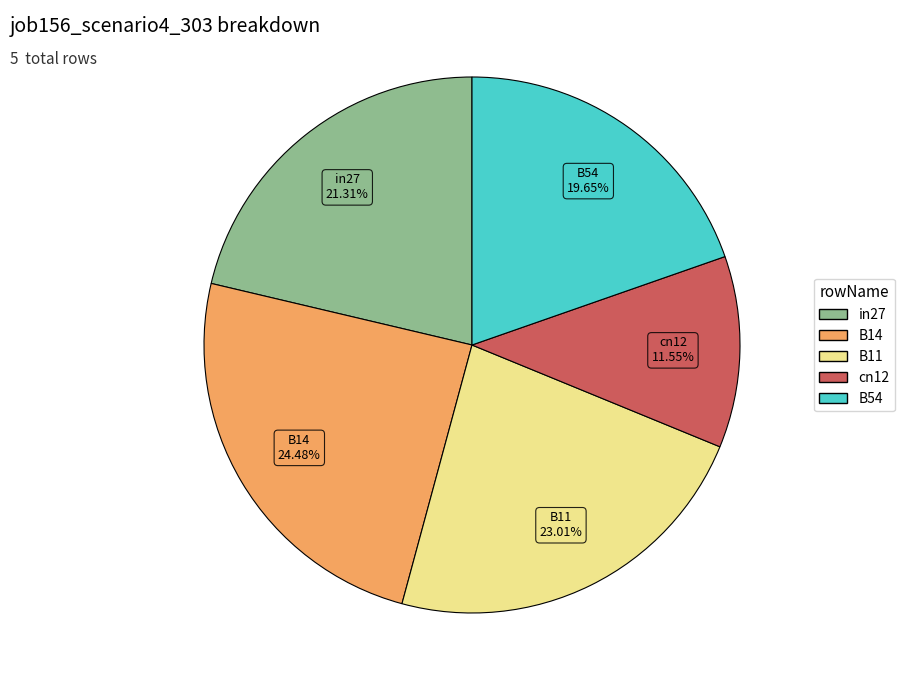

Do B54 and B11 together represent more than half of the pie?

No